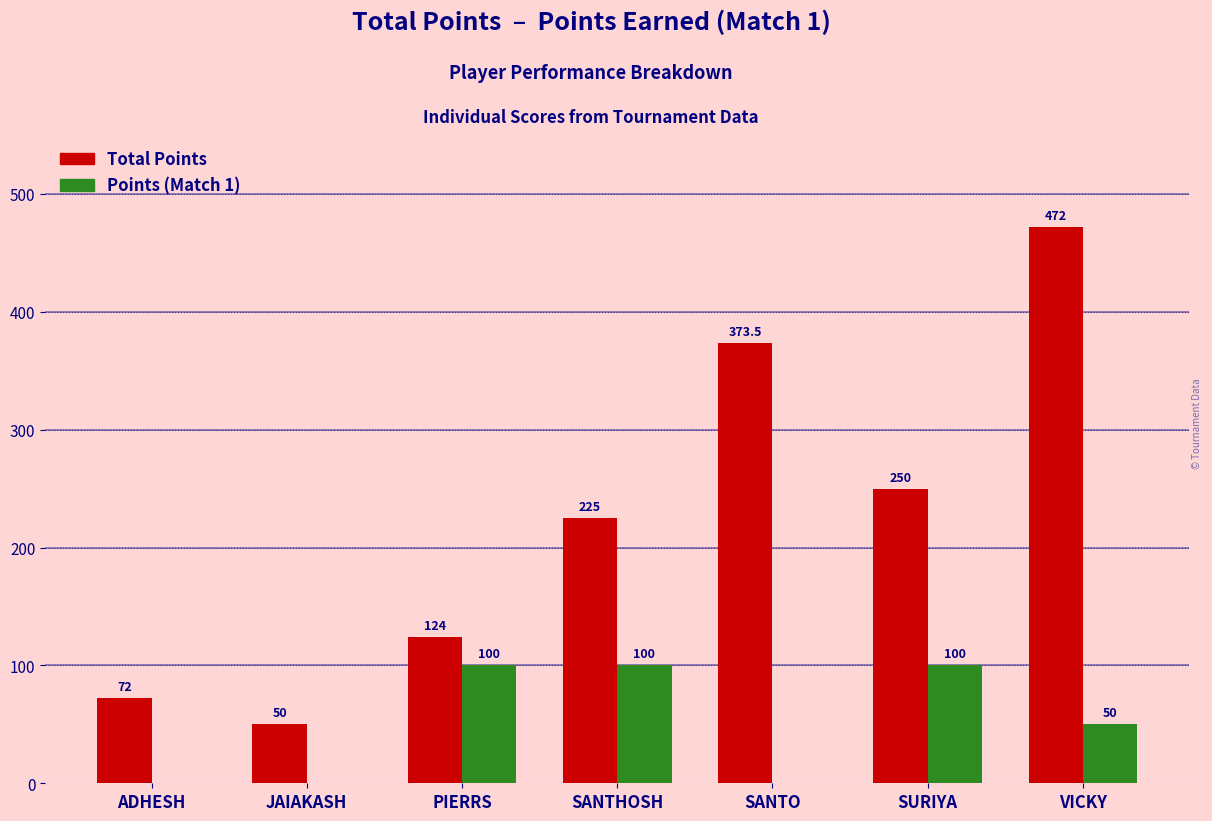

Count the Points (Match 1) values in the range 0 to 100.

7